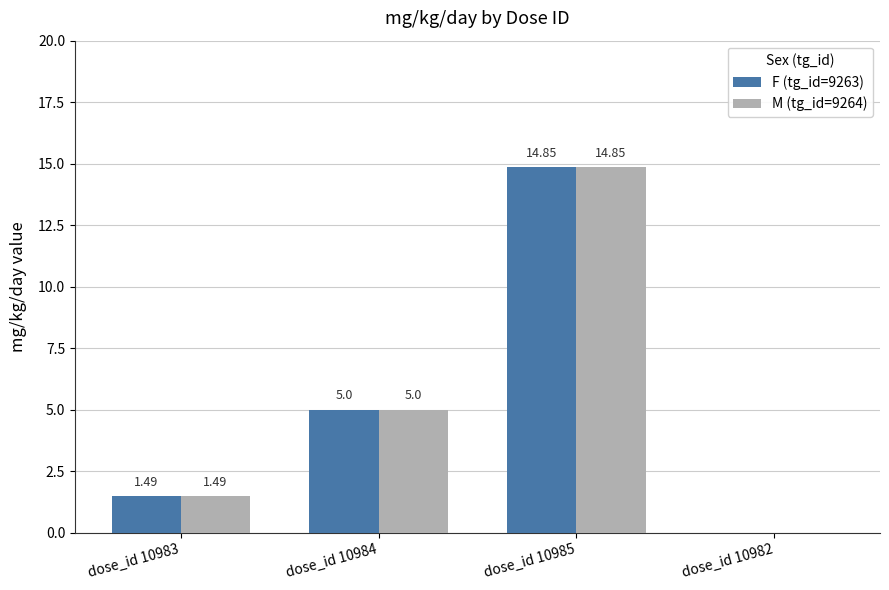

How many categories are shown in the chart?

4